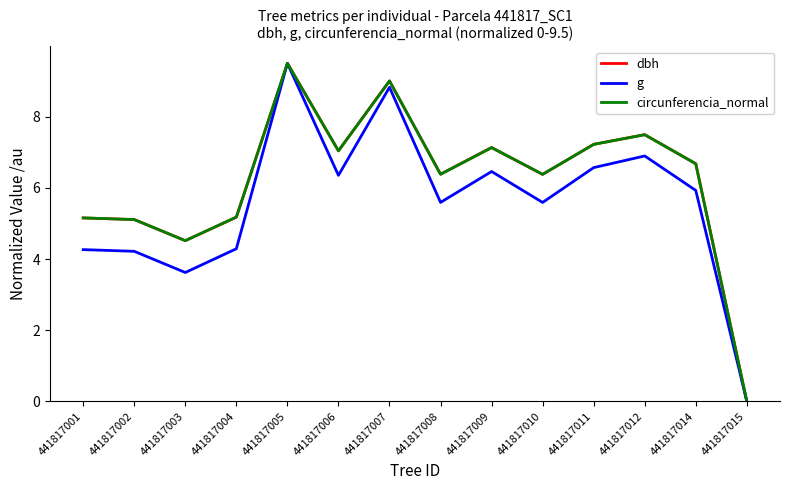

How many positive values does the dbh series have?

13